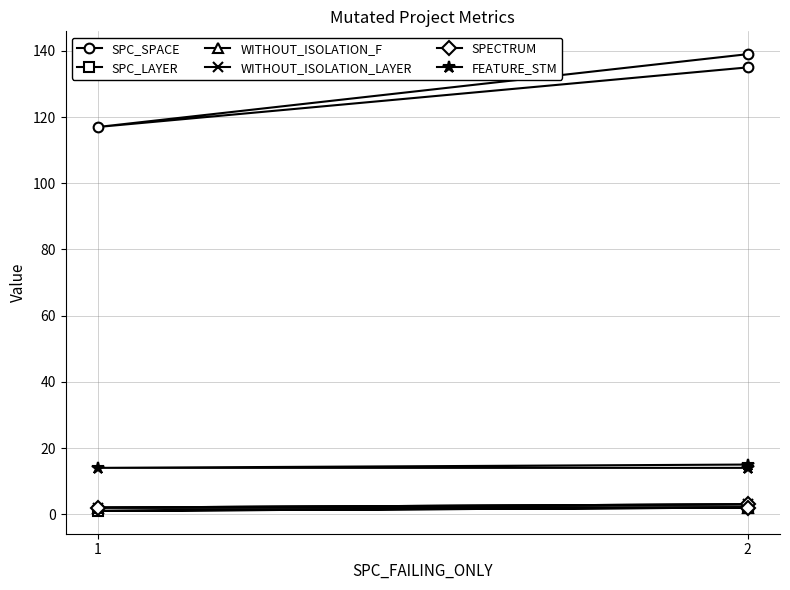

What is the sum of all SPECTRUM values?

7